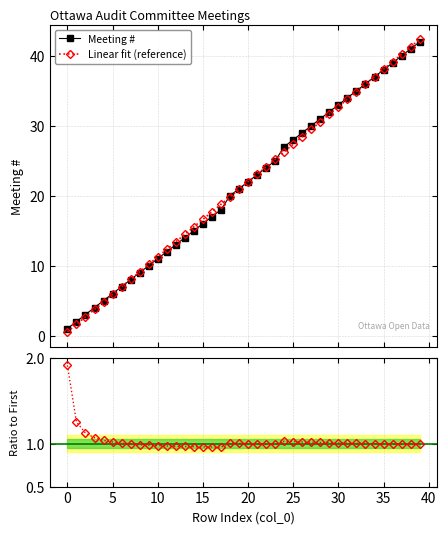

What is the maximum value for Meeting #?

42.0